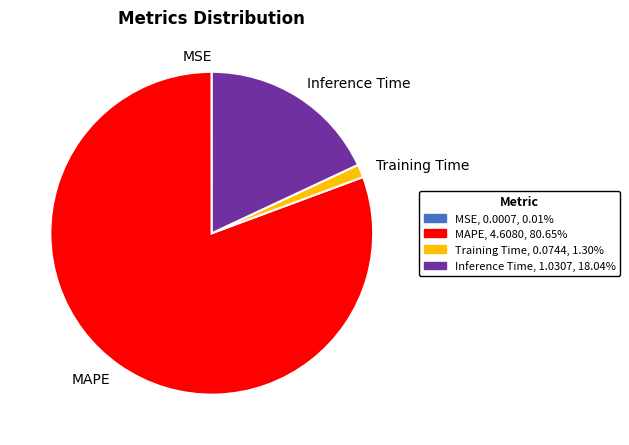

Does any single category account for the majority?

Yes